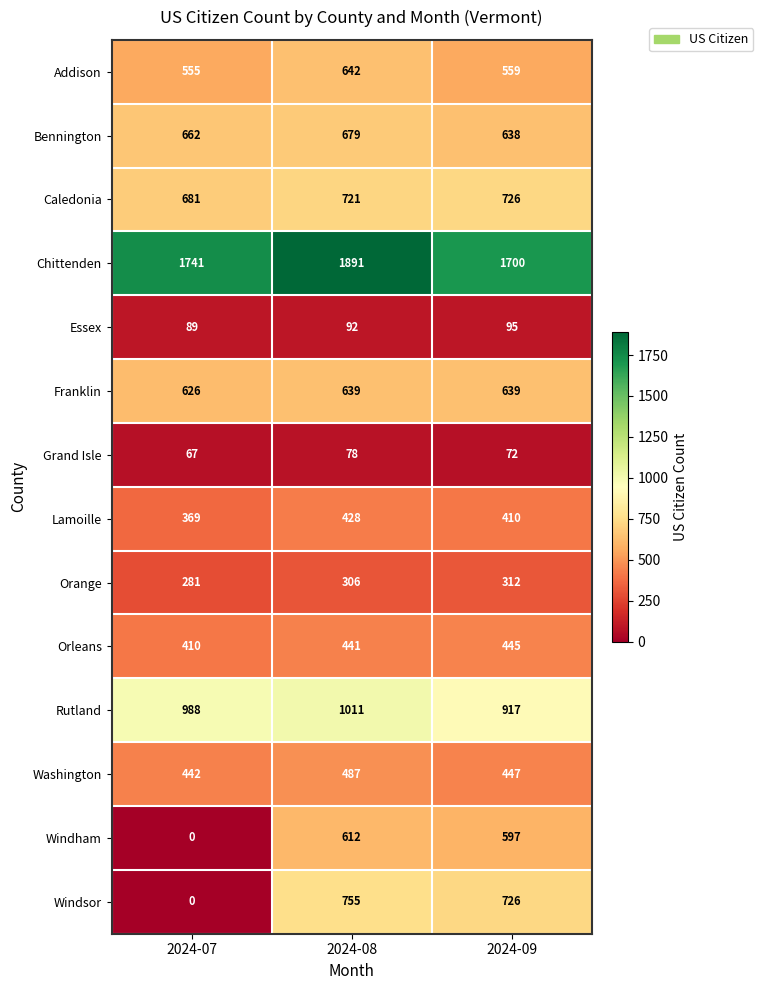

True or false: Windham has a value of -299 at 2024-07.

False